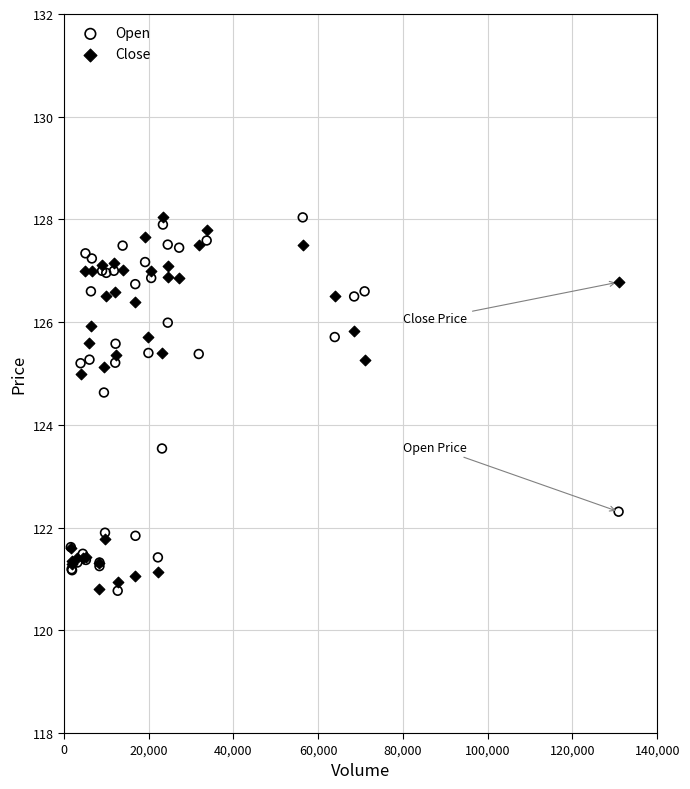

In the Close series, what Y value is closest to 124?

125.0